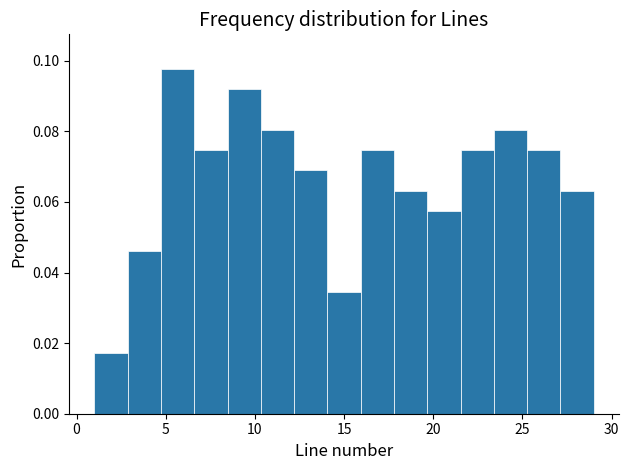

Read against the x-axis, roughly where is the centre of the tallest bar?

5.5